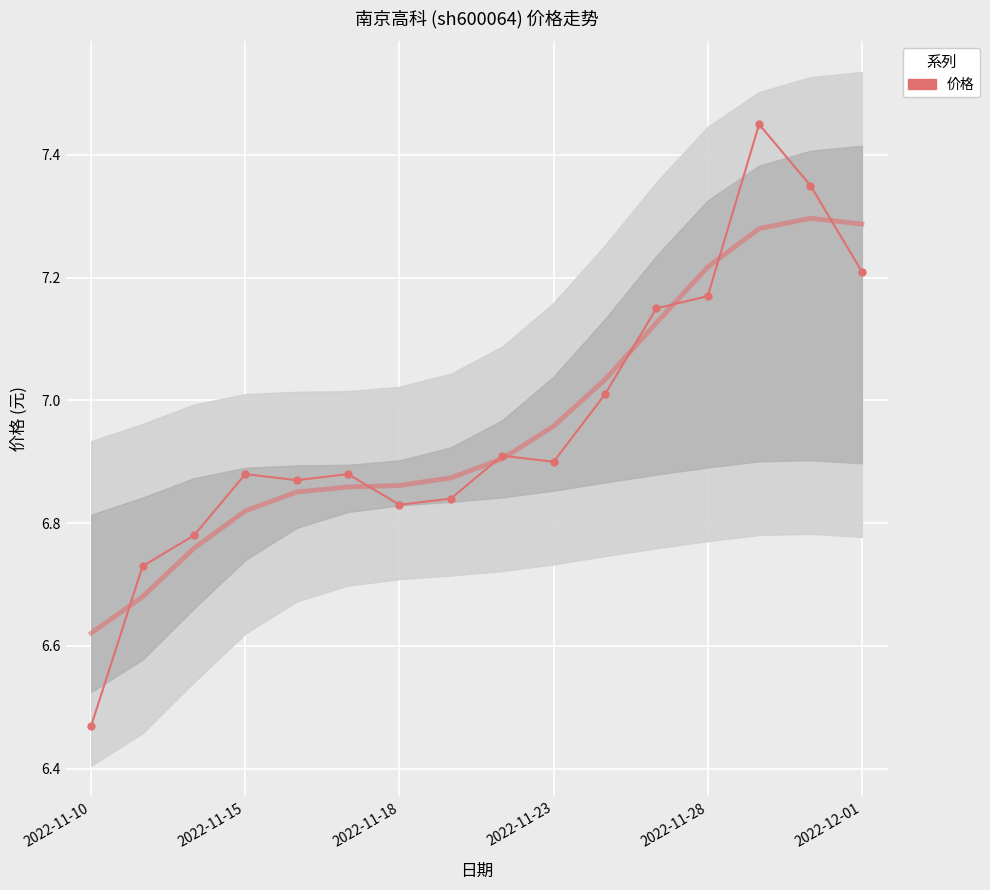

What position from the right is 11?

5